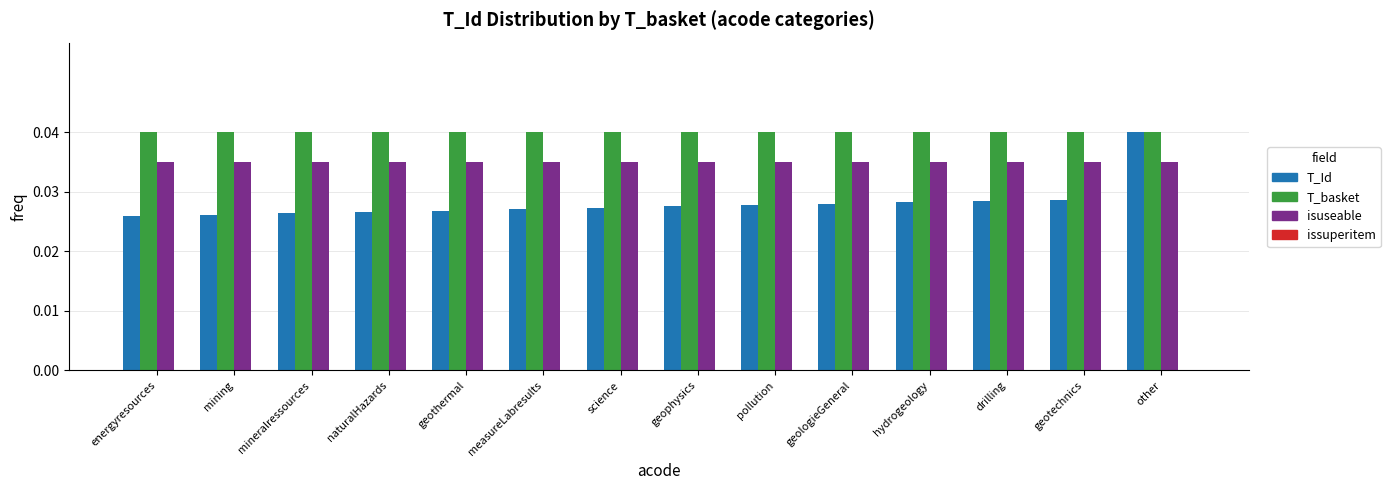

The value of isuseable at drilling is 0.1. True or false?

False